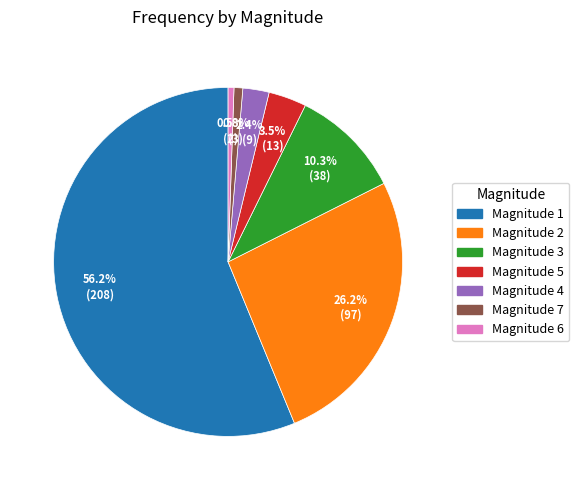

Is there a majority slice in this chart?

Yes